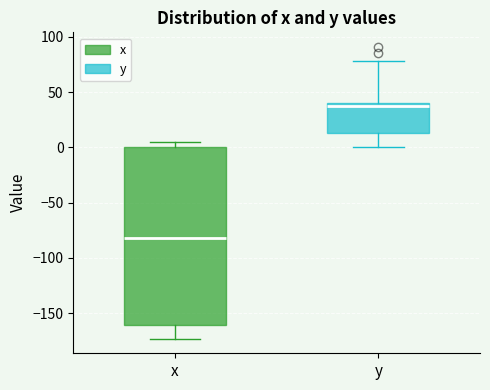

Where is the lower edge of the box for y on the y-axis? The values are not printed on the chart, so give them approximately, as read against the axis.

15